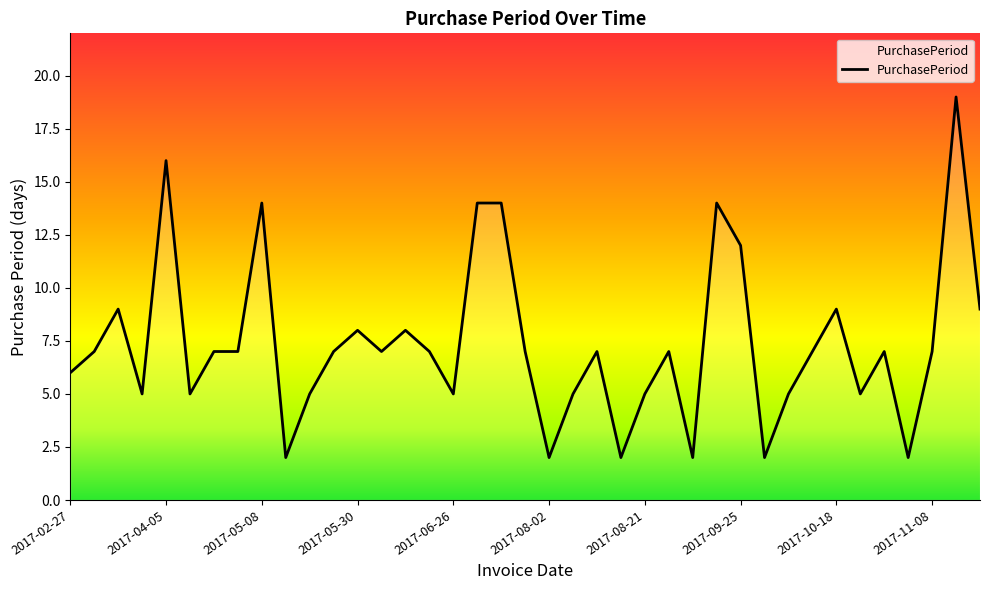

What is the difference between the maximum and minimum values?

17